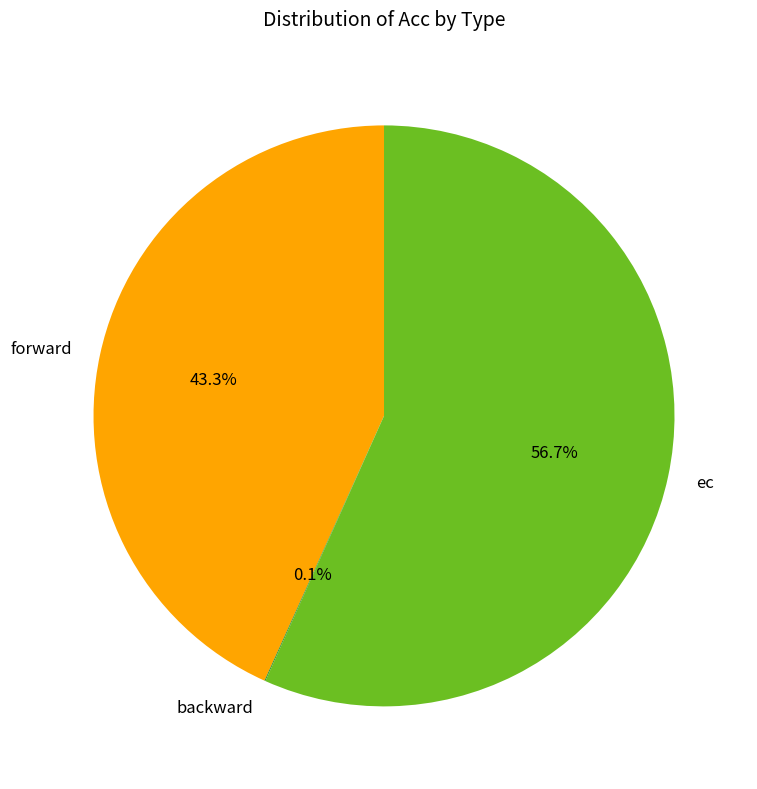

Which has a higher value, ec or forward?

ec